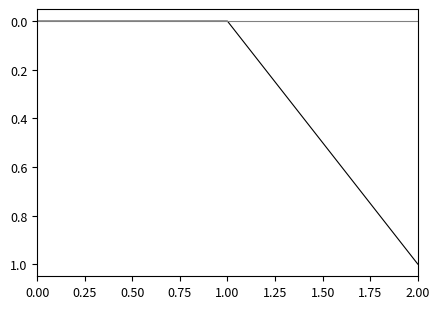

At which category is the sum across all series the highest?

2.00